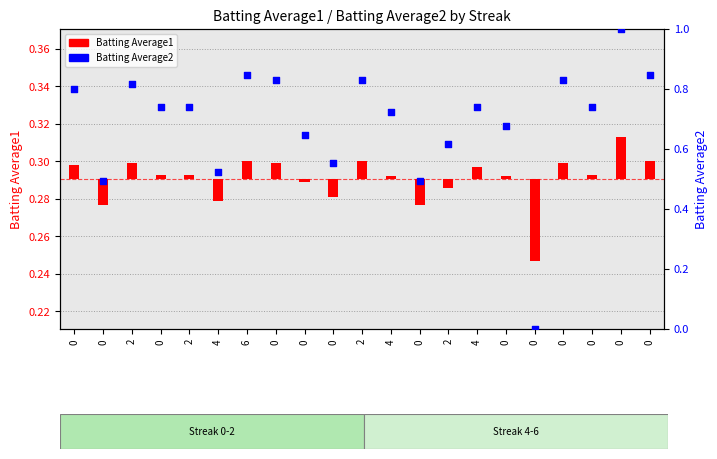

What is the change in value from 0 to 0?

+0.2